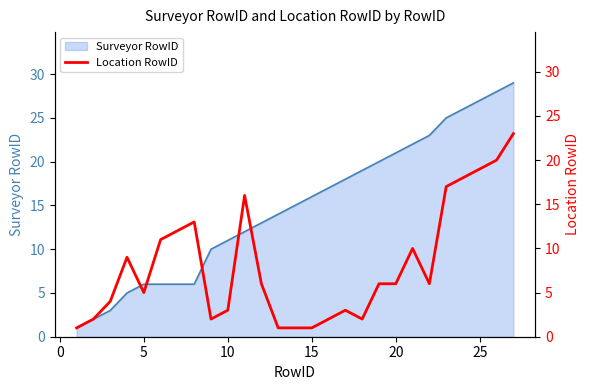

The Surveyor RowID series shows 1 at 5. True or false?

False